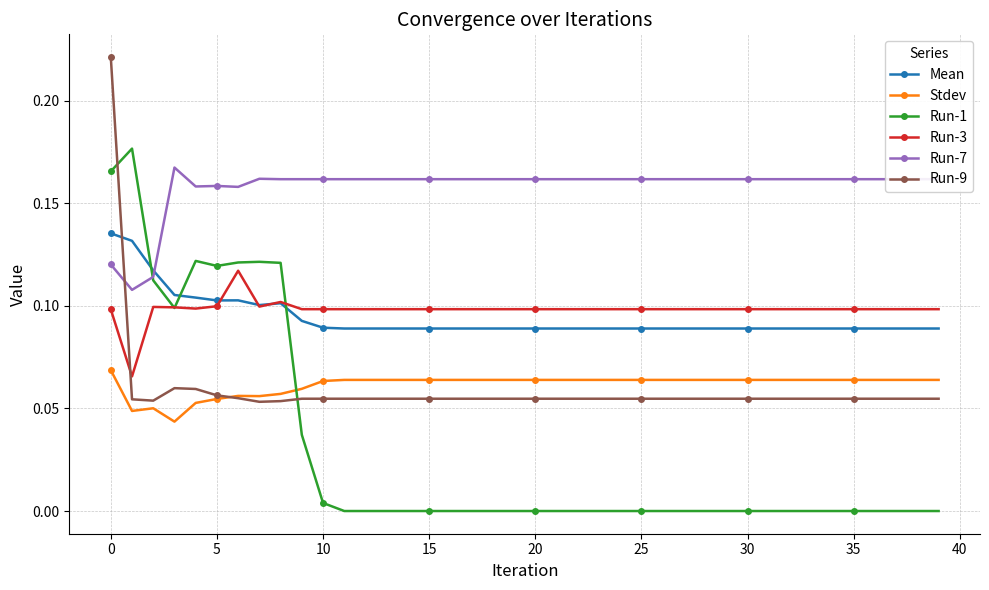

True or false: Run-7 has more than 0 points higher than both neighbors.

True